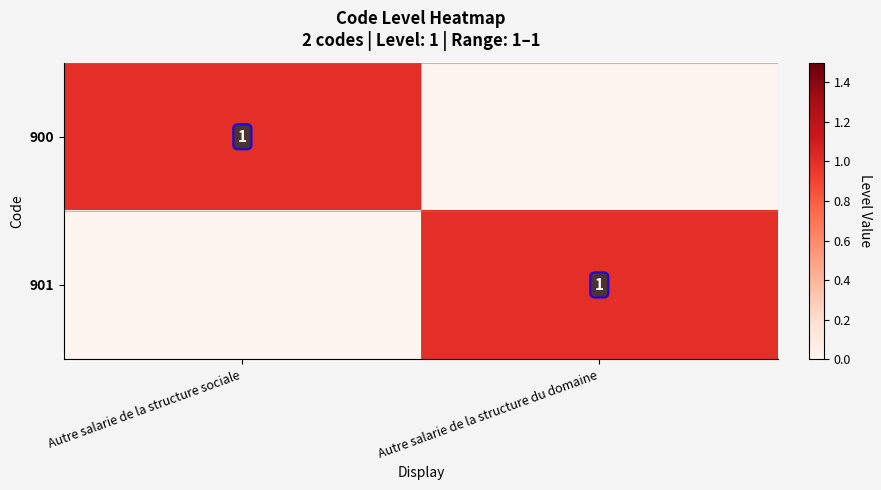

The value of 901 at Autre salarie de la structure du domaine is 1. True or false?

True